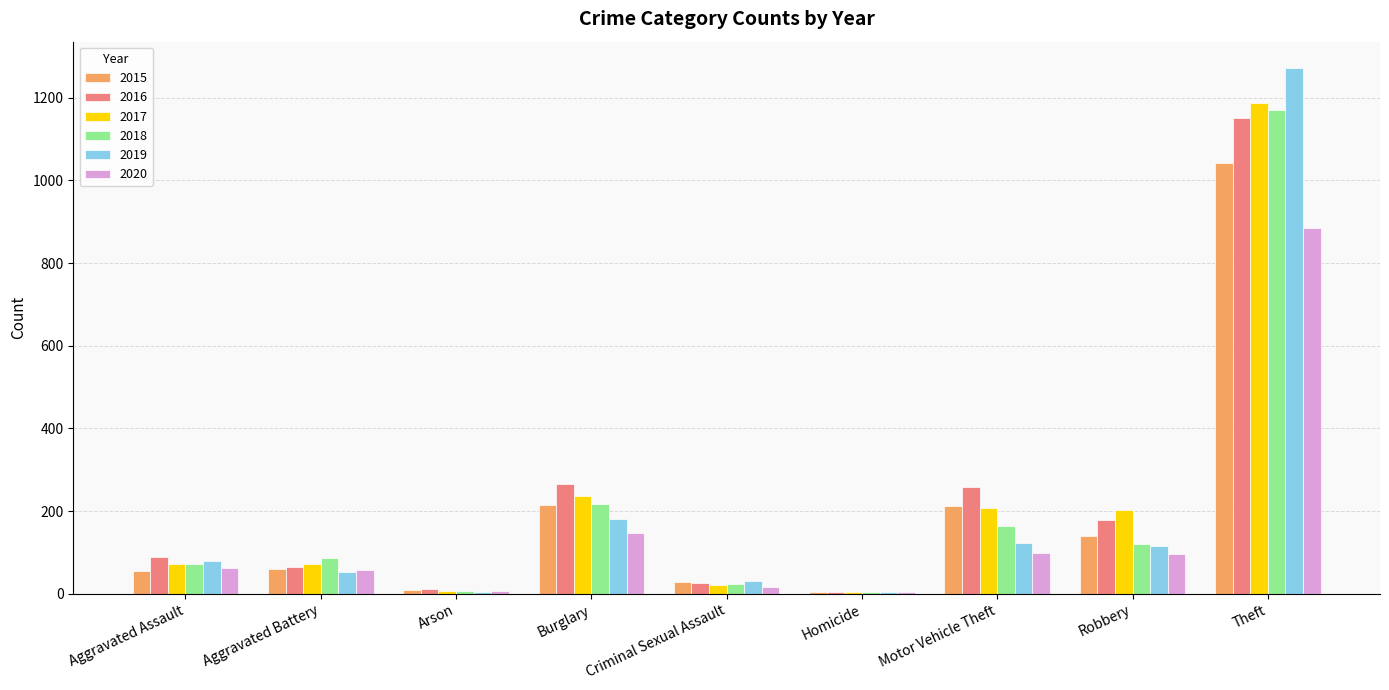

Between Aggravated Battery and Burglary, which series saw the biggest shift?

2016